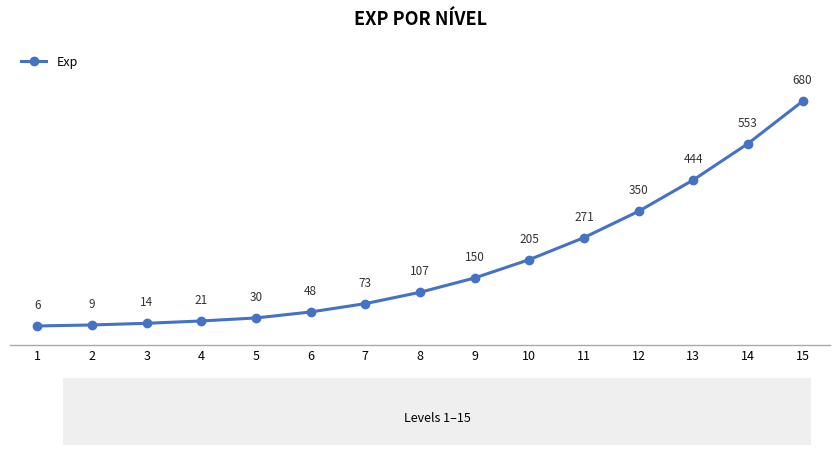

Read the value at 5.

30